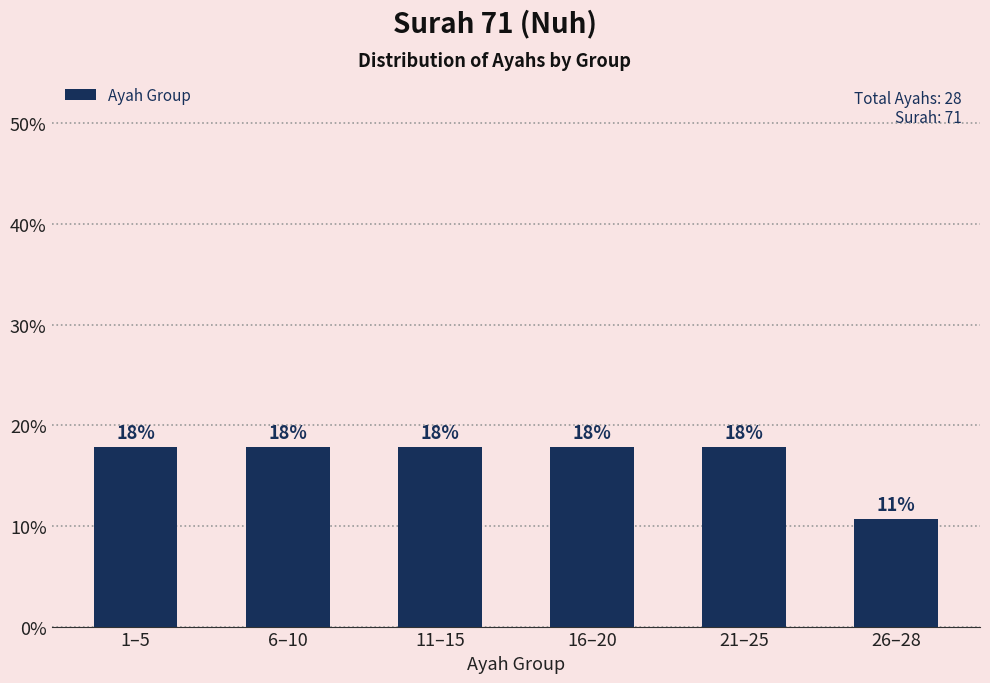

Rank the categories by value from lowest to highest.

26–28, 1–5, 6–10, 11–15, 16–20, 21–25